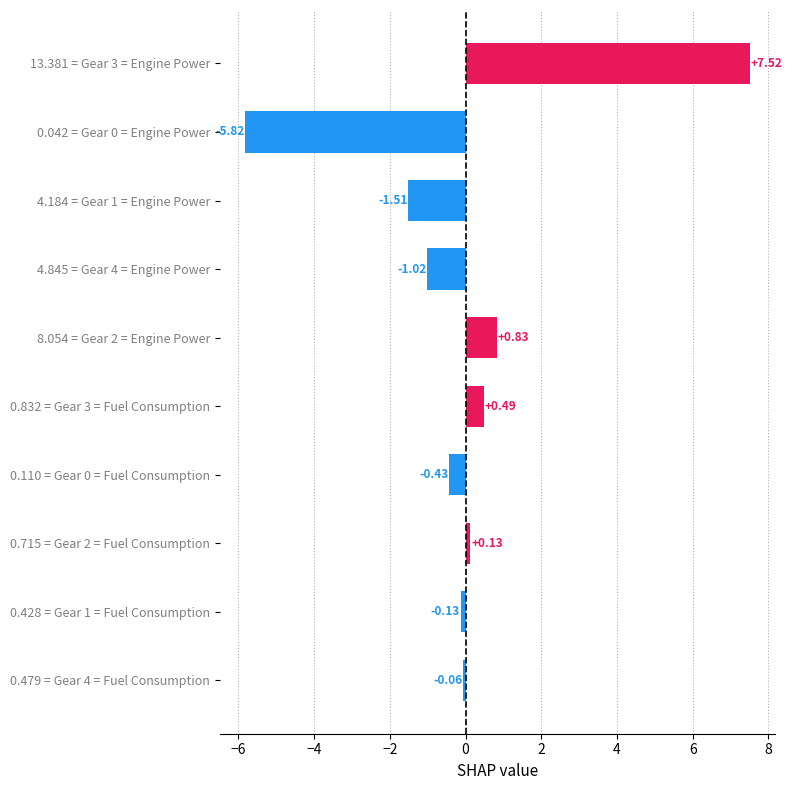

What is the difference between the maximum and second lowest values?

9.0